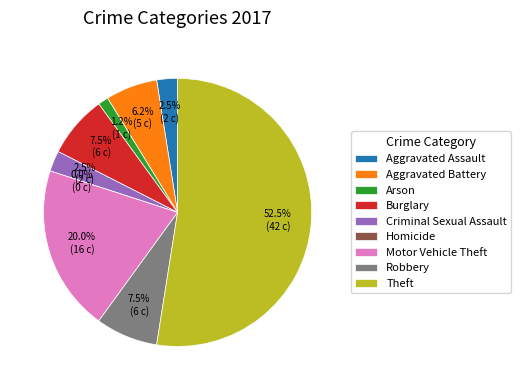

What portion of the pie excludes Aggravated Battery?

93.8%